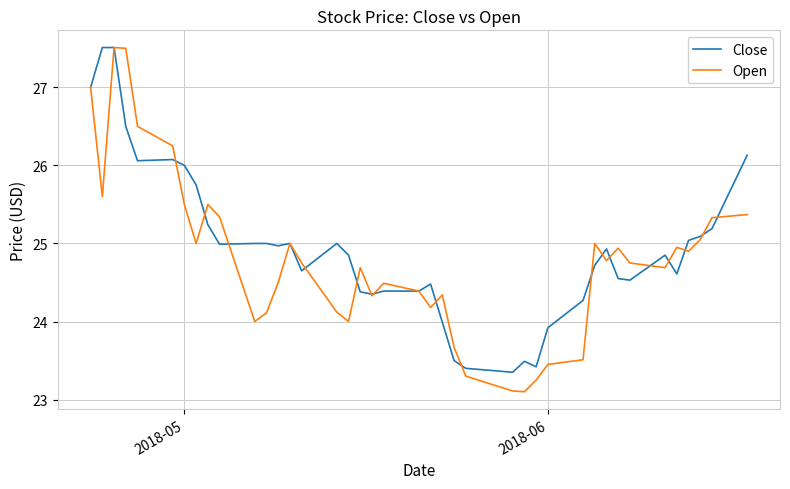

What is the highest value of the Open series?

27.5